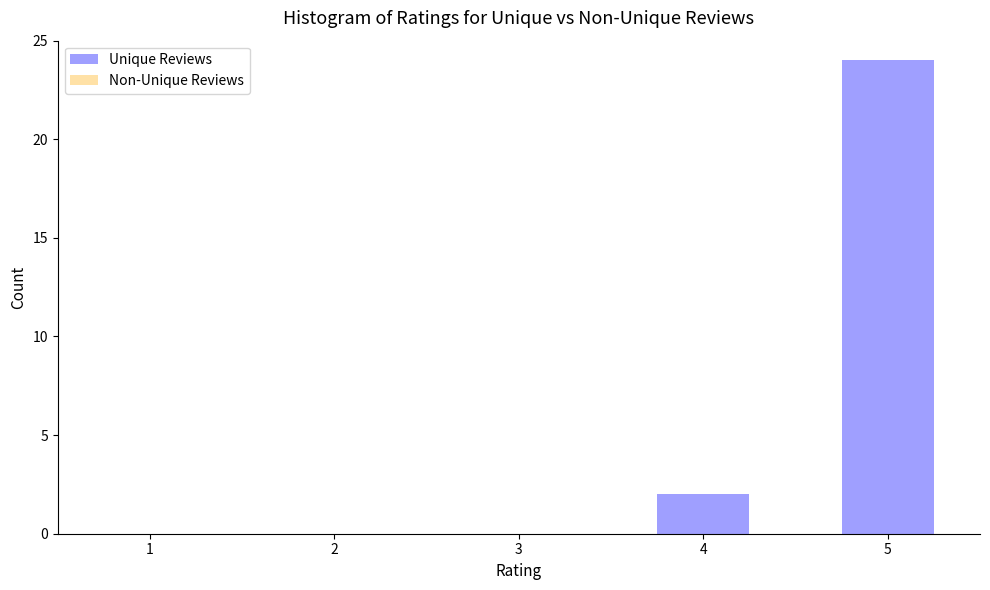

Reading right to left, transcribe all the data shown in this chart.

5=24	4=2	3=0	2=0	1=0